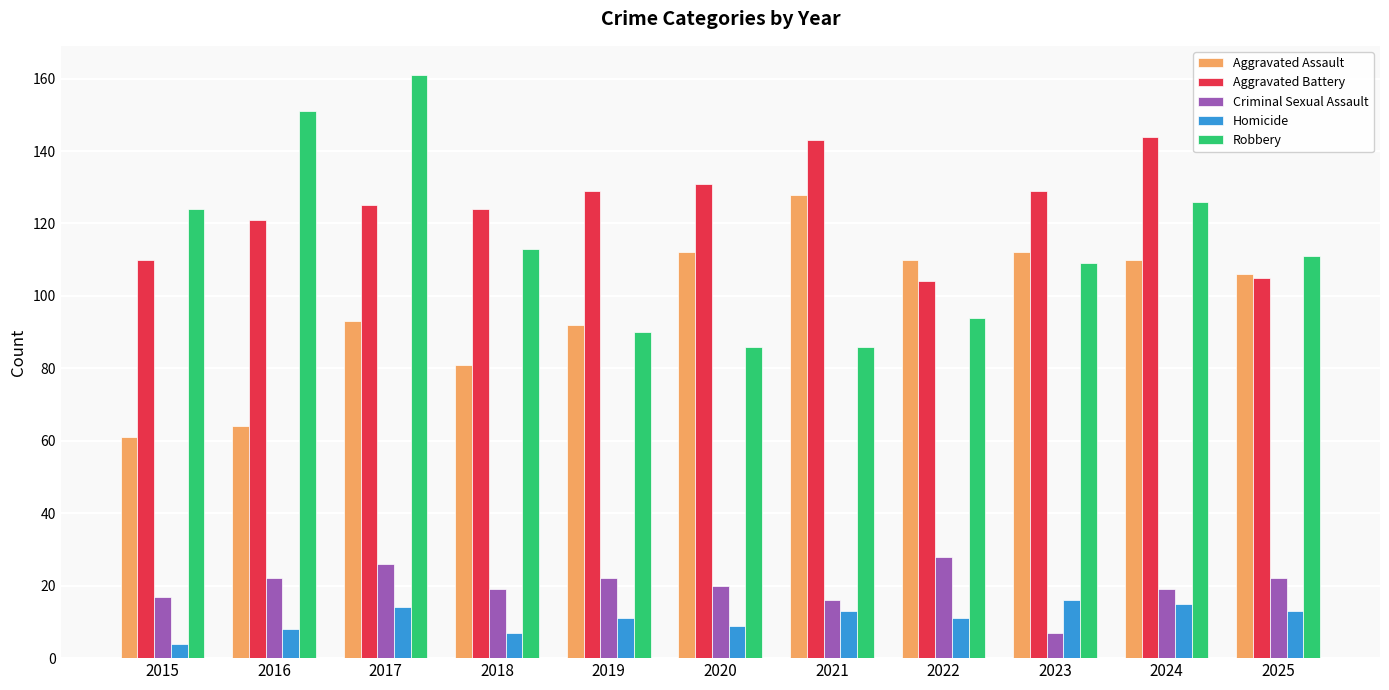

At which label is Robbery closest to 123?

2015